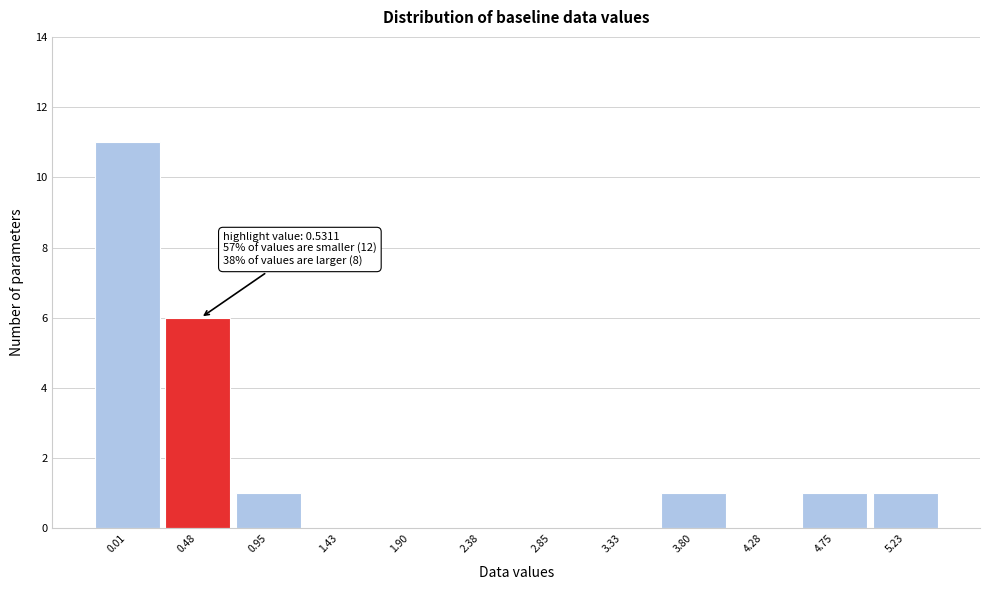

Reading left to right, transcribe all the data shown in this chart.

0.01=11	0.48=6	0.95=1	1.43=0	1.90=0	2.38=0	2.85=0	3.33=0	3.80=1	4.28=0	4.75=1	5.23=1